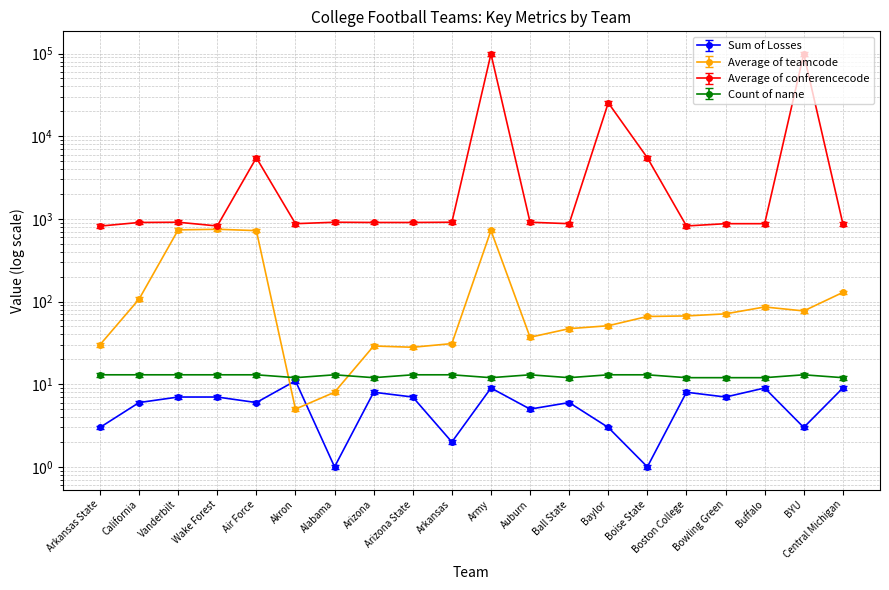

Which series has the largest total across all categories?

Average of conferencecode